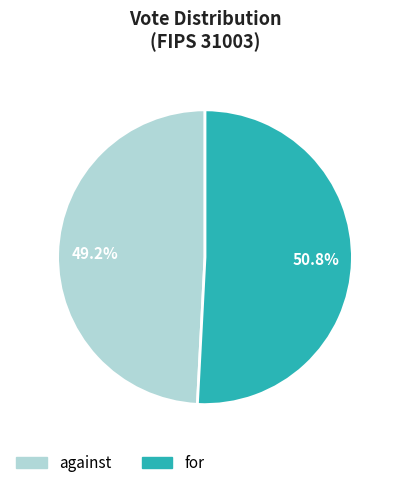

What is the largest slice in the pie chart?

for